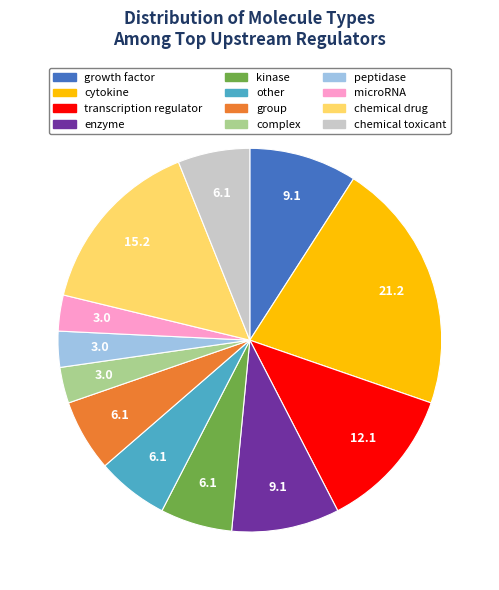

What is the largest slice in the pie chart?

cytokine